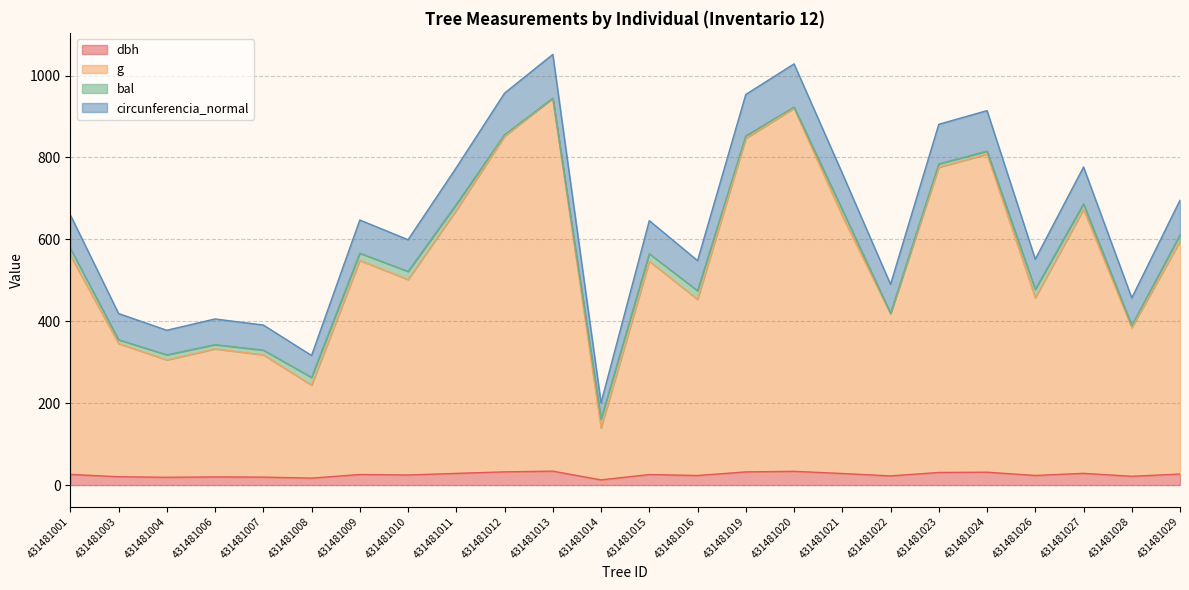

How many lines are shown in the chart?

4